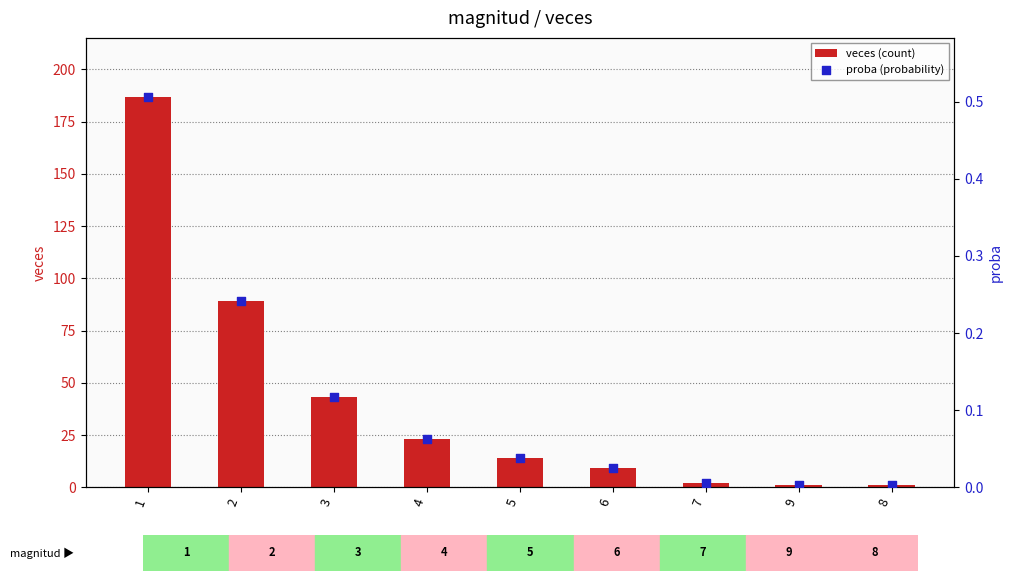

Which series reaches the maximum Y coordinate?

veces (count)